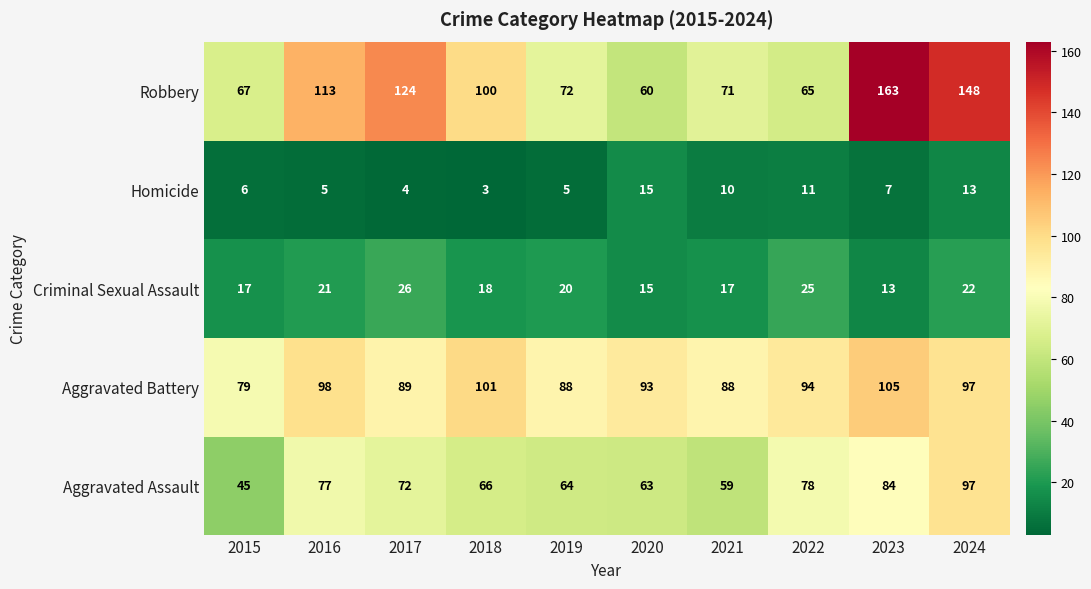

What is the difference between the maximum and minimum values in the Aggravated Battery series?

26